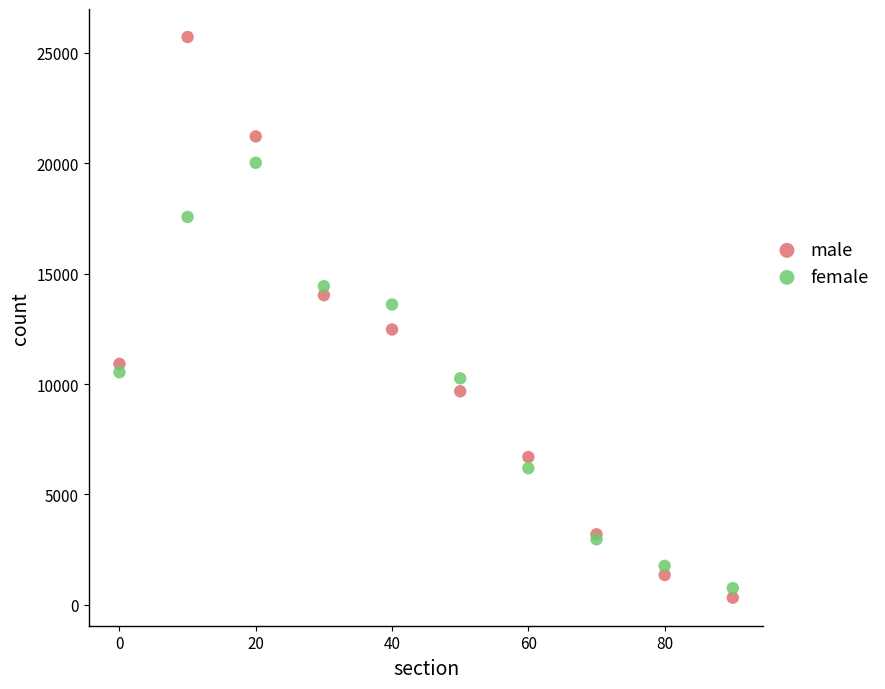

What are all the series names shown in the legend?

male, female